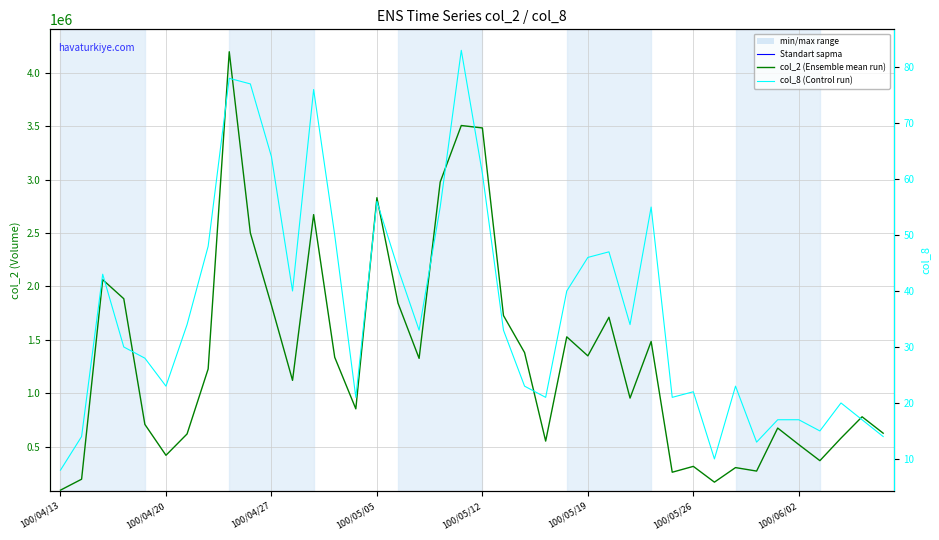

How many values in the col_8 (Control run) series exceed 33?

19